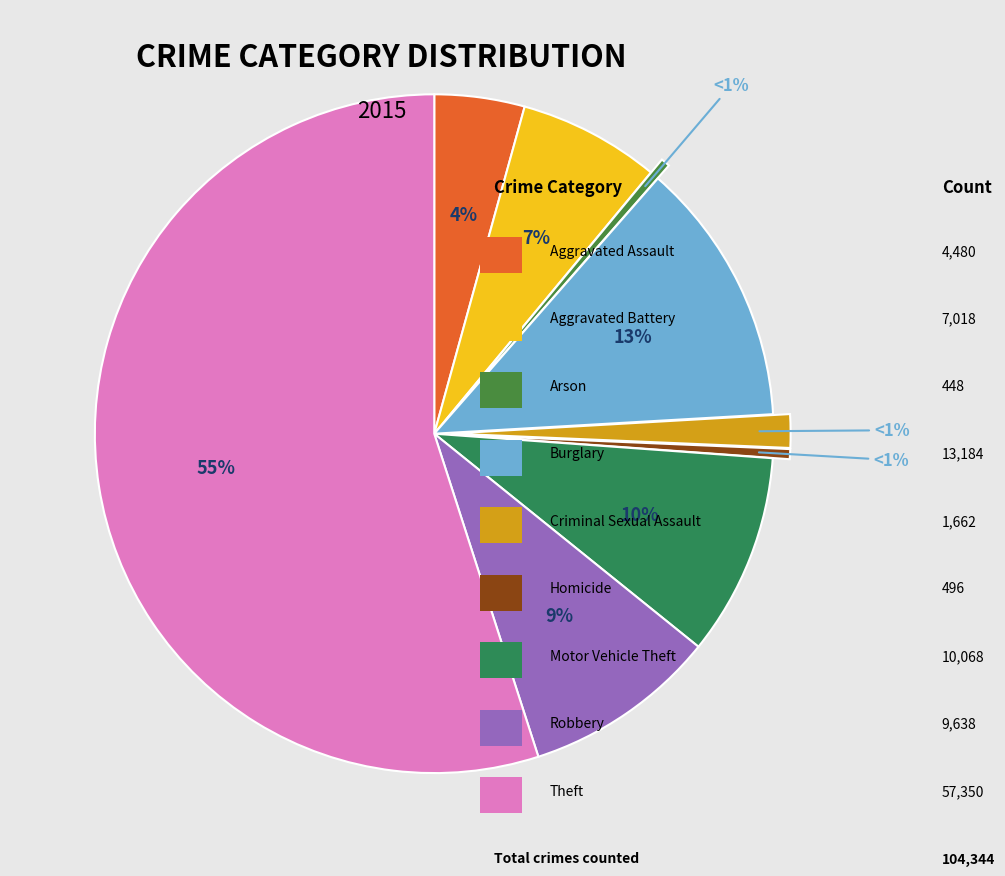

To the nearest percent, what is the average slice percentage?

11%